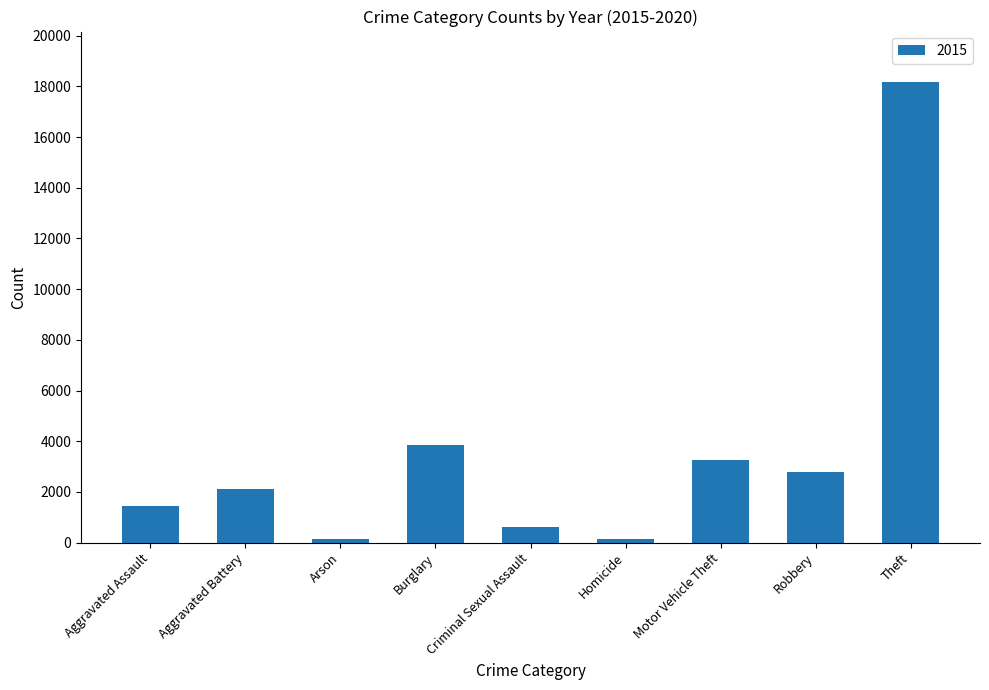

Which has a higher value, Homicide or Motor Vehicle Theft?

Motor Vehicle Theft